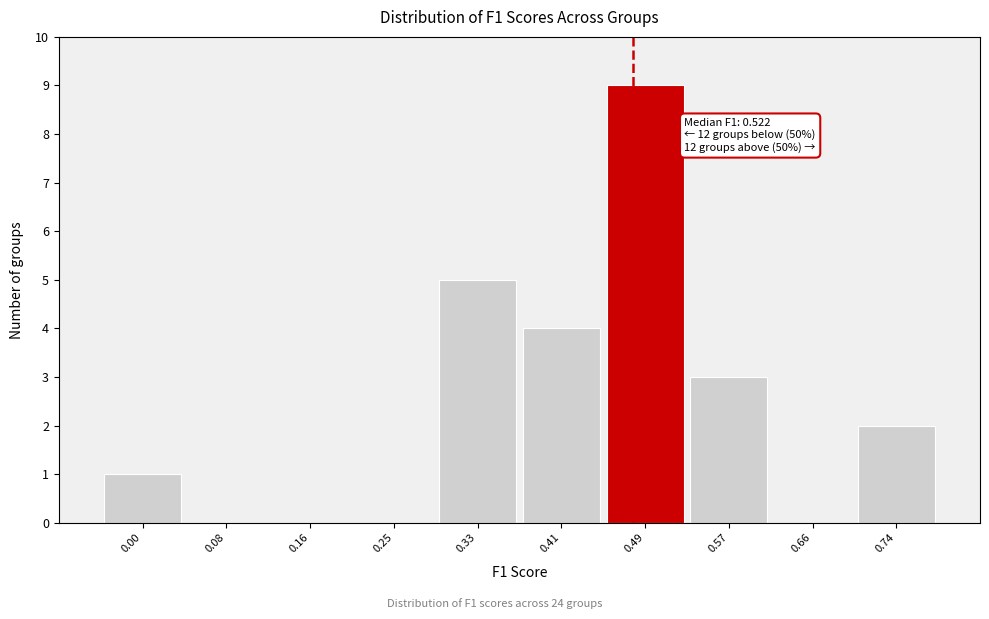

Reading left to right, list all the values displayed in this chart.

0.00=1	0.08=0	0.16=0	0.25=0	0.33=5	0.41=4	0.49=9	0.57=3	0.66=0	0.74=2